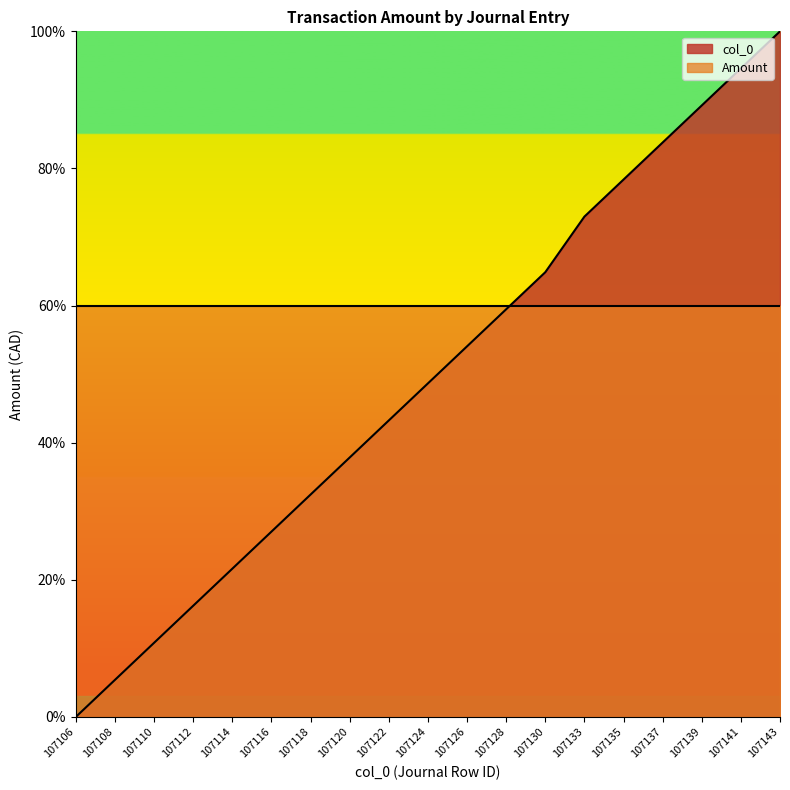

What is the difference between the second highest and minimum values?

94.6